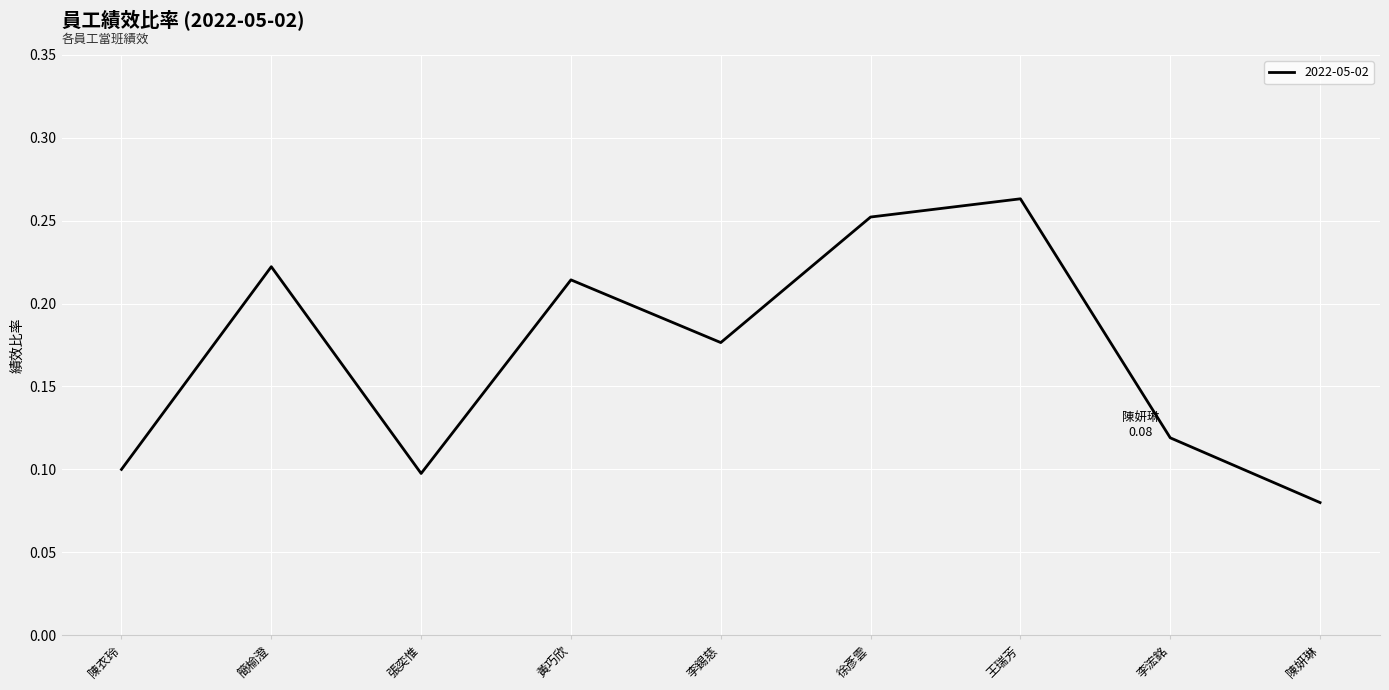

Which category has the lowest value across all series?

陳妍琳